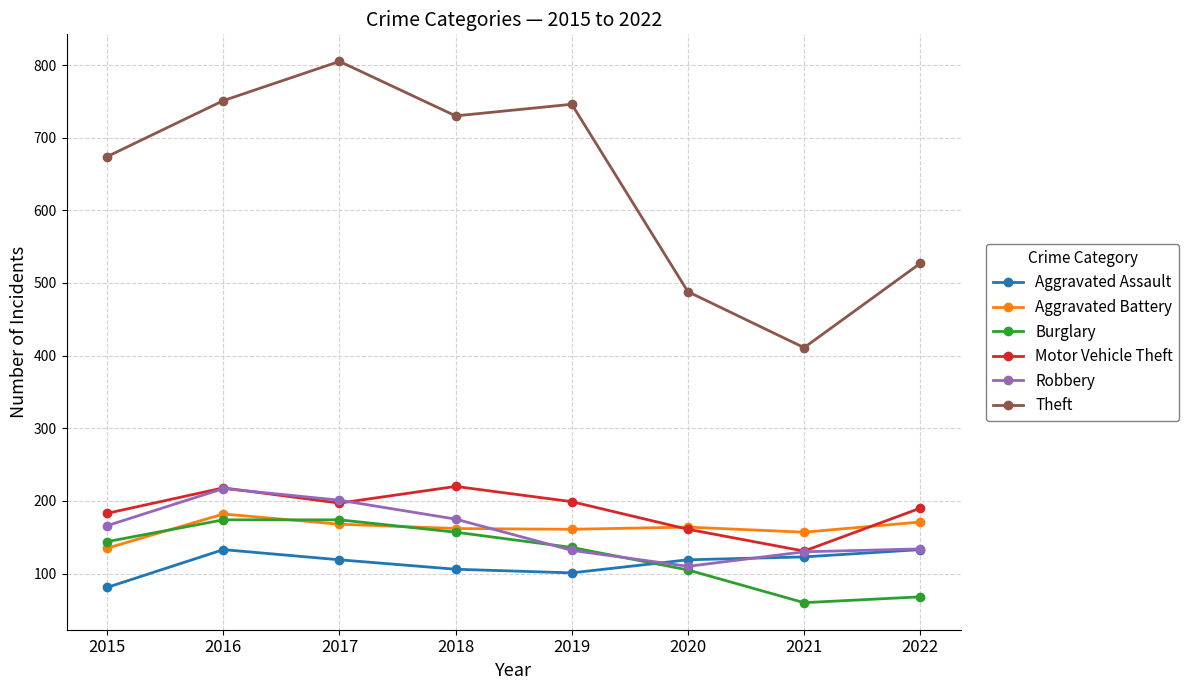

What is the value of the Burglary point at the 7th from the left?

60